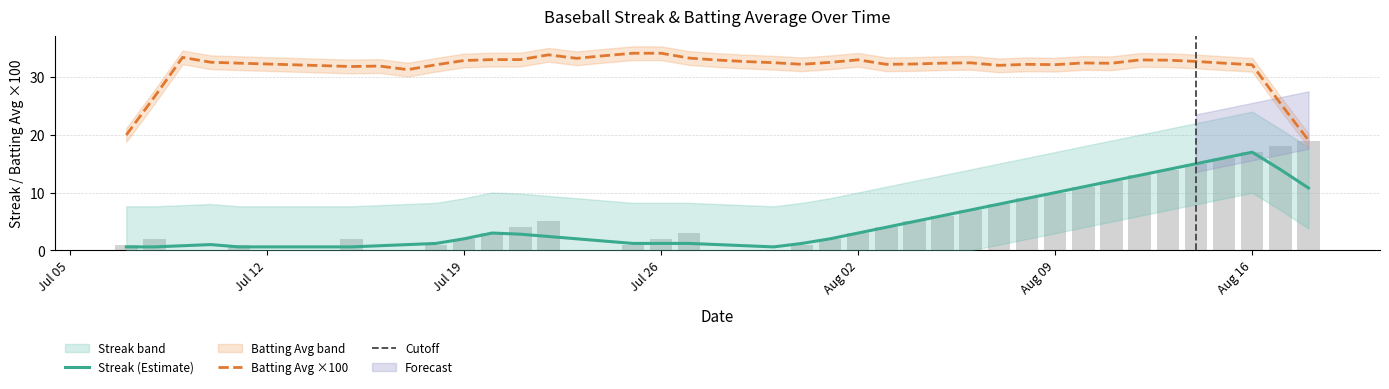

How many values are above zero?

31